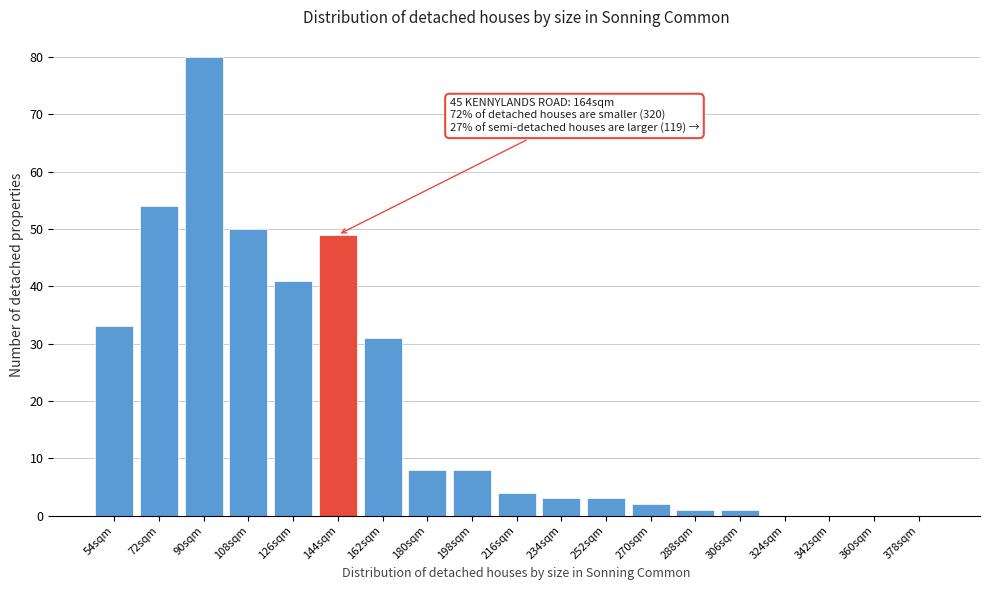

Reading left to right, transcribe all the data shown in this chart.

54sqm=33	72sqm=54	90sqm=80	108sqm=50	126sqm=41	144sqm=49	162sqm=31	180sqm=8	198sqm=8	216sqm=4	234sqm=3	252sqm=3	270sqm=2	288sqm=1	306sqm=1	324sqm=0	342sqm=0	360sqm=0	378sqm=0